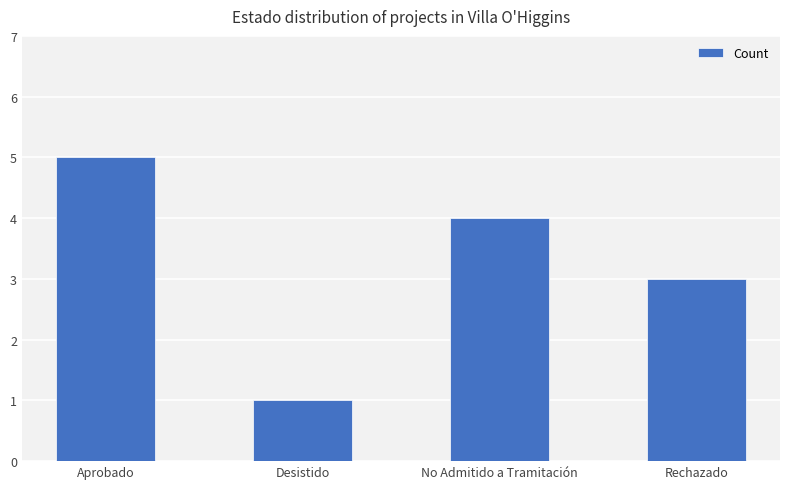

Does the chart contain stacked bars?

No